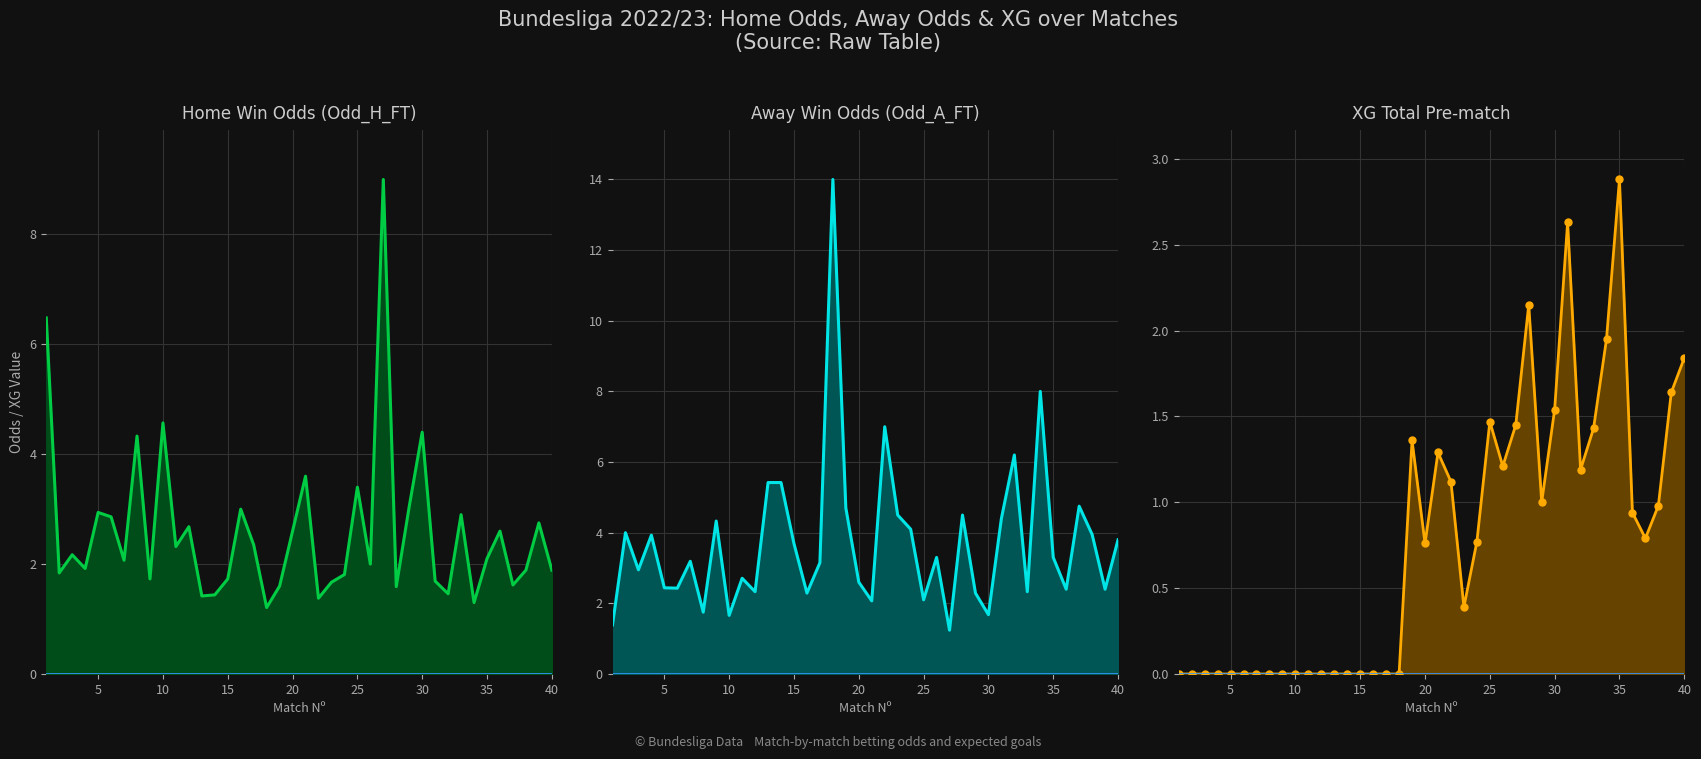

What is the greatest value displayed?

14.0